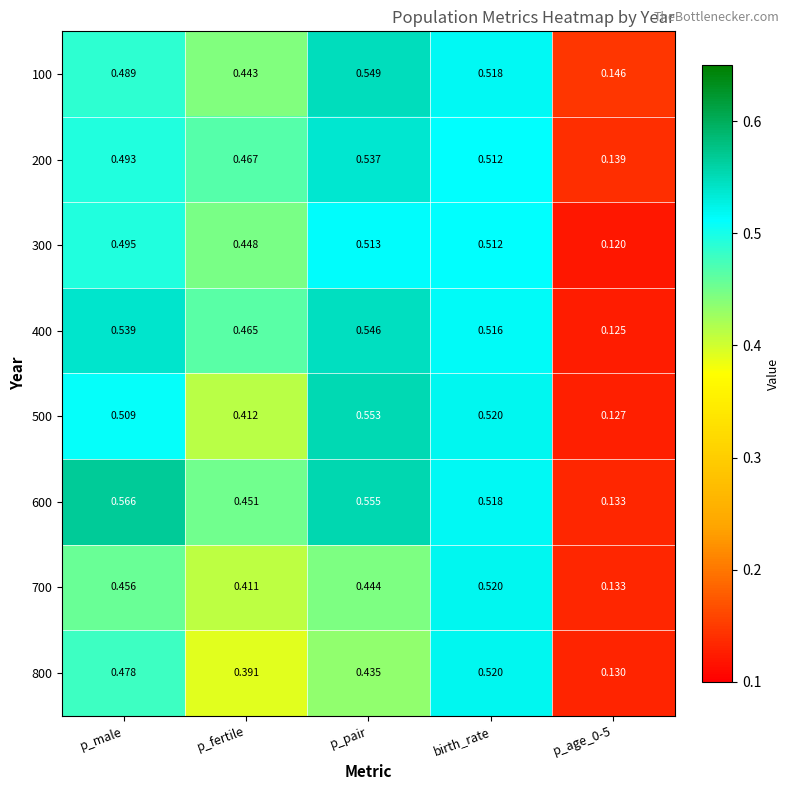

At which label does 300 reach its peak?

p_pair